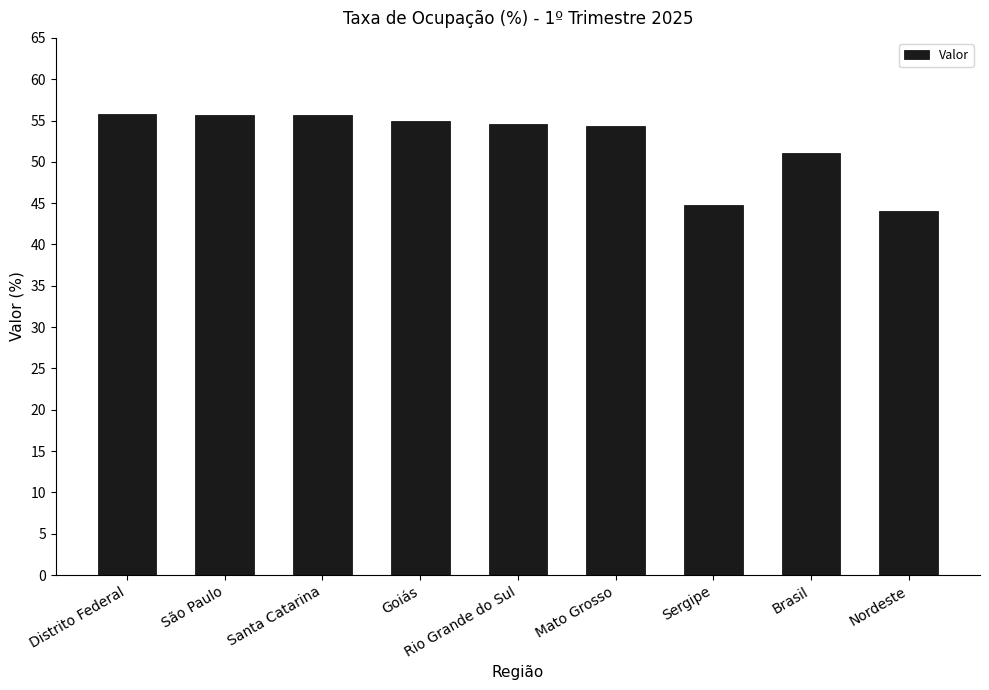

What is the label of the 4th bar from the left?

Goiás